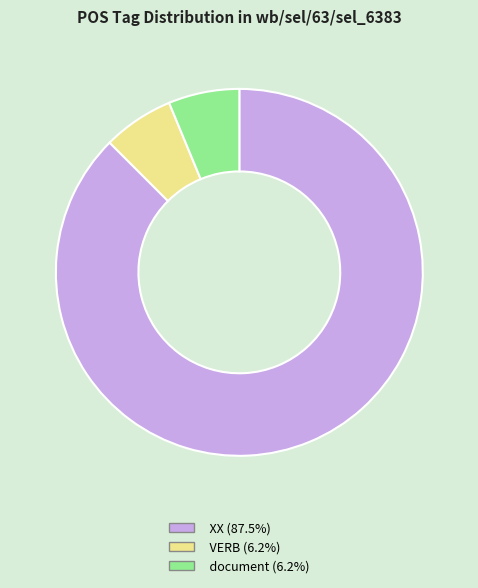

What is the largest slice in the pie chart?

XX